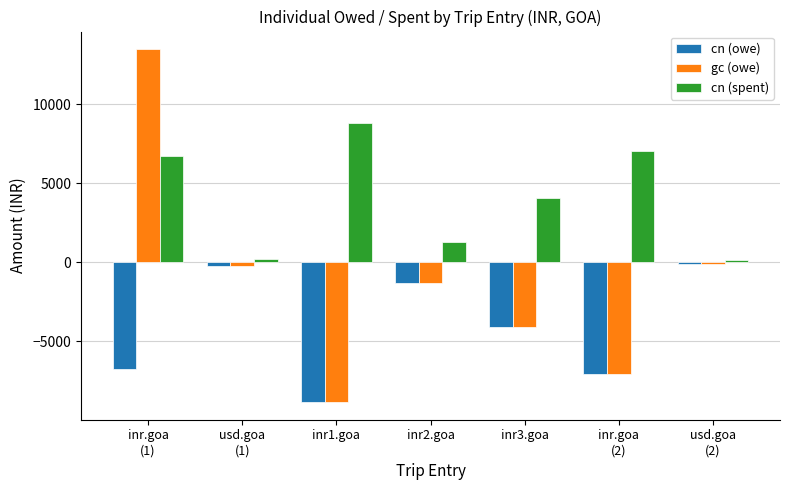

How many series are shown in this chart?

3